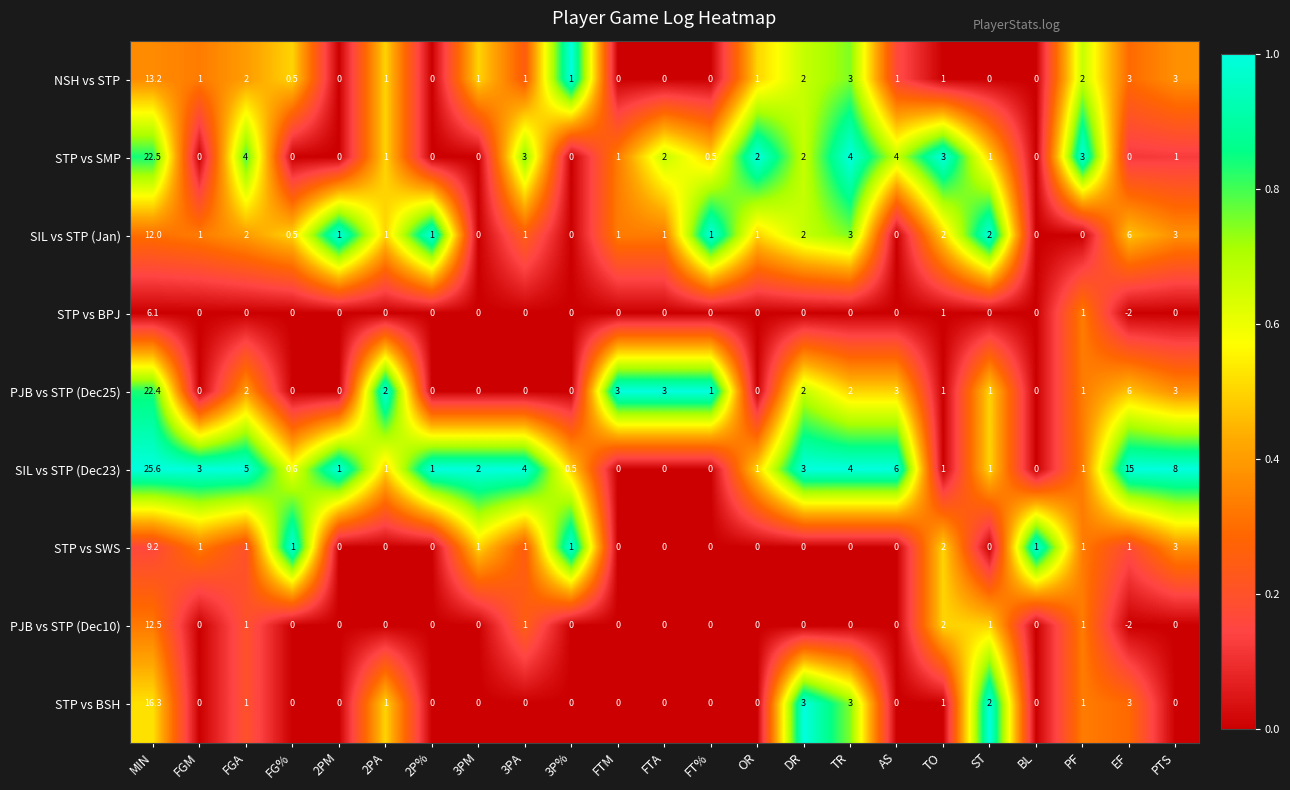

What is the maximum value shown in the chart?

25.6